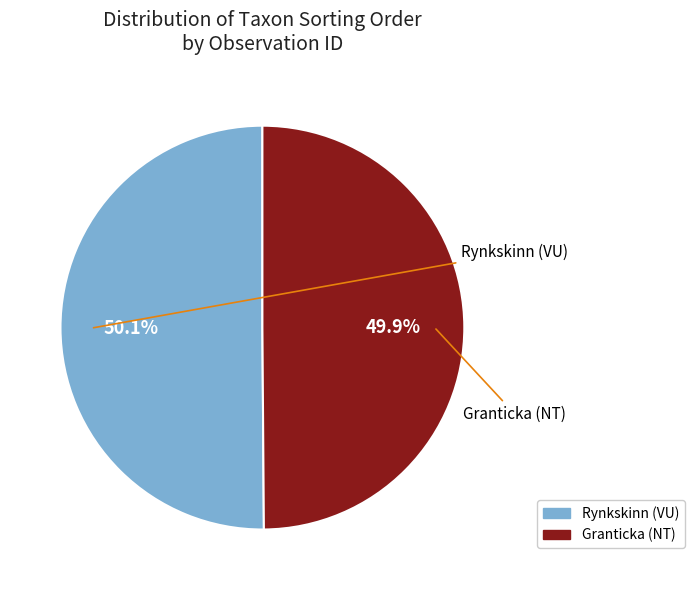

How many segments does this pie chart have?

2